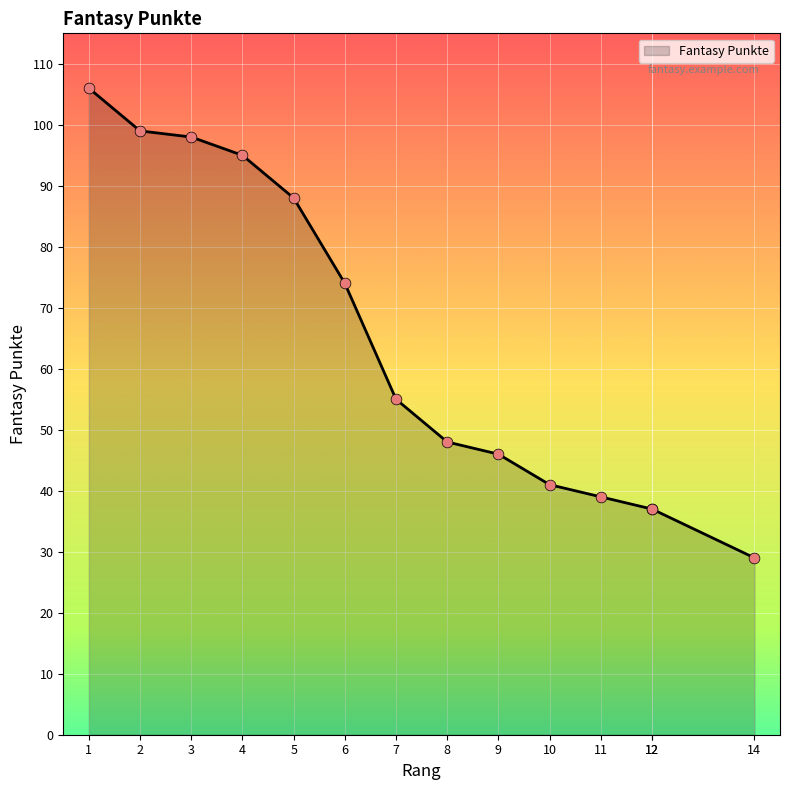

What is the ratio of the value at 4 to the value at 8?

2.0